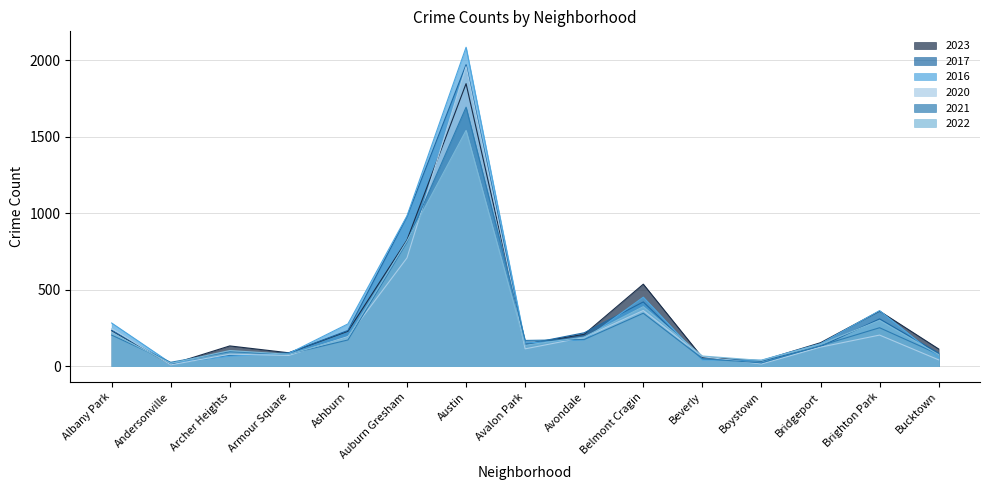

Where does the 2017 series first go above 142?

Albany Park